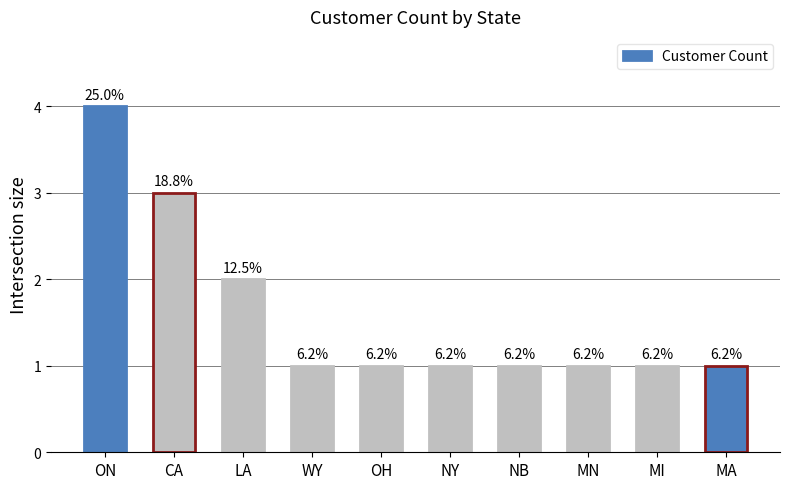

How many bars are there in total?

10